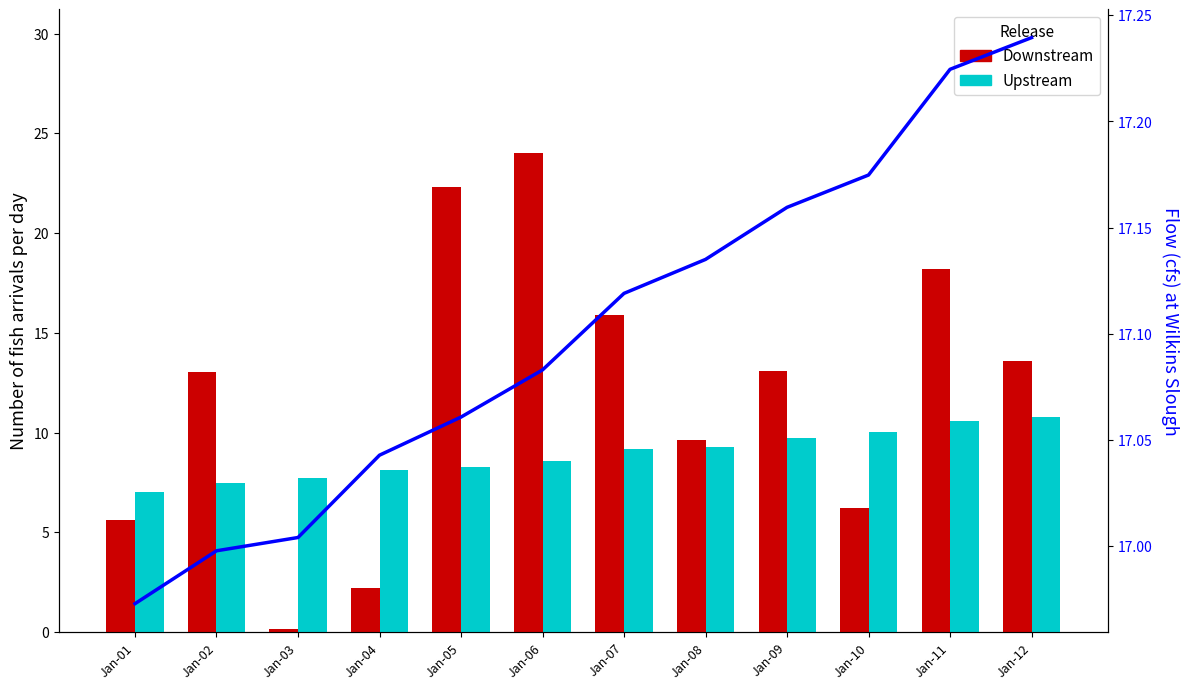

Count the number of categories in the chart.

12